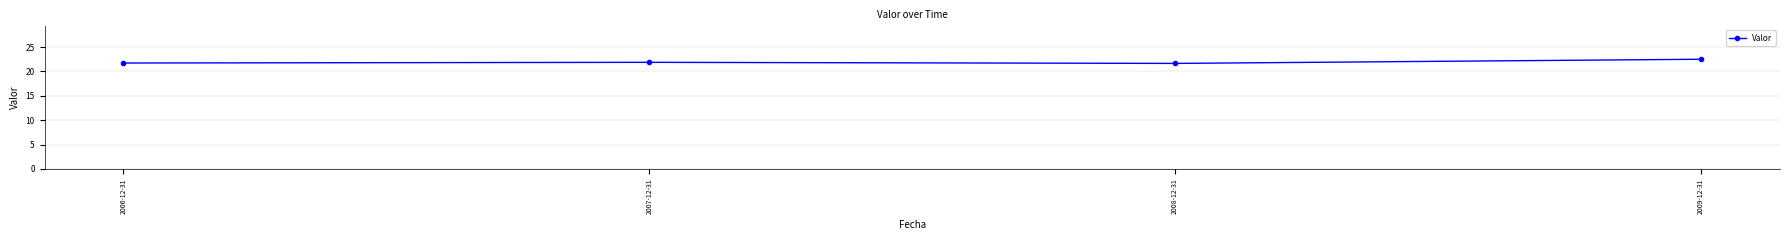

At which category does the chart reach its peak across all series?

2009-12-31